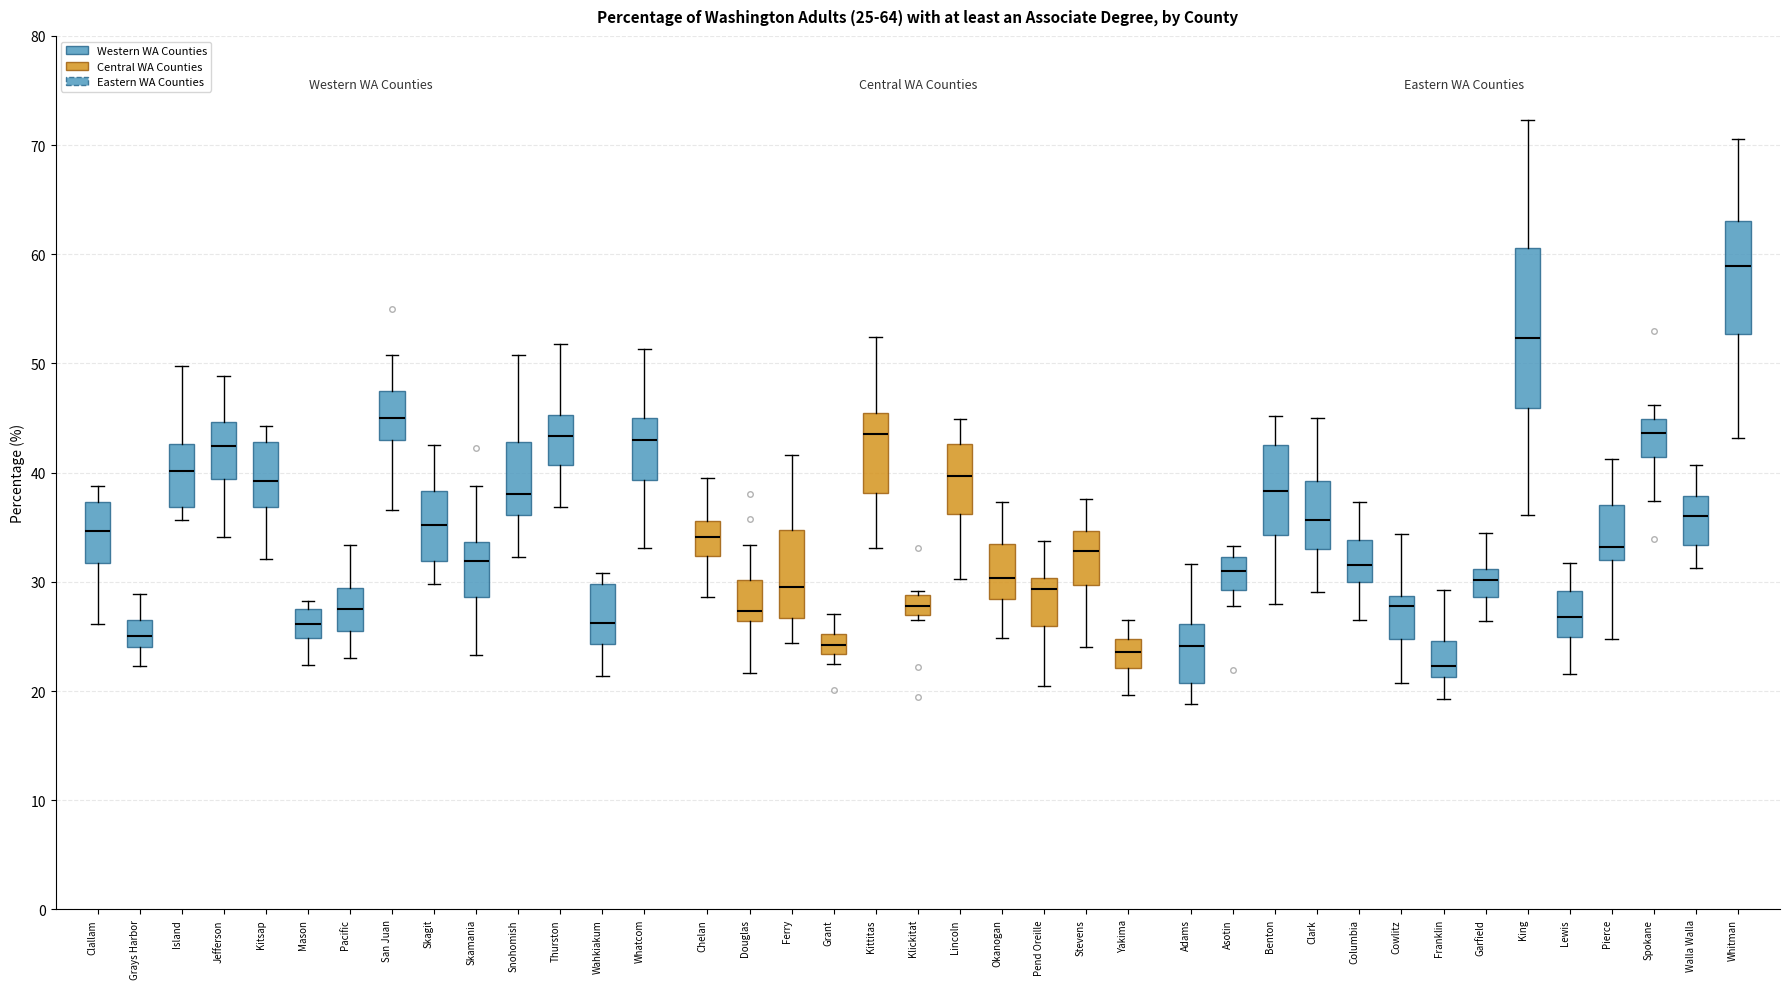

Which box is the tallest, from its lower edge to its upper edge?

King